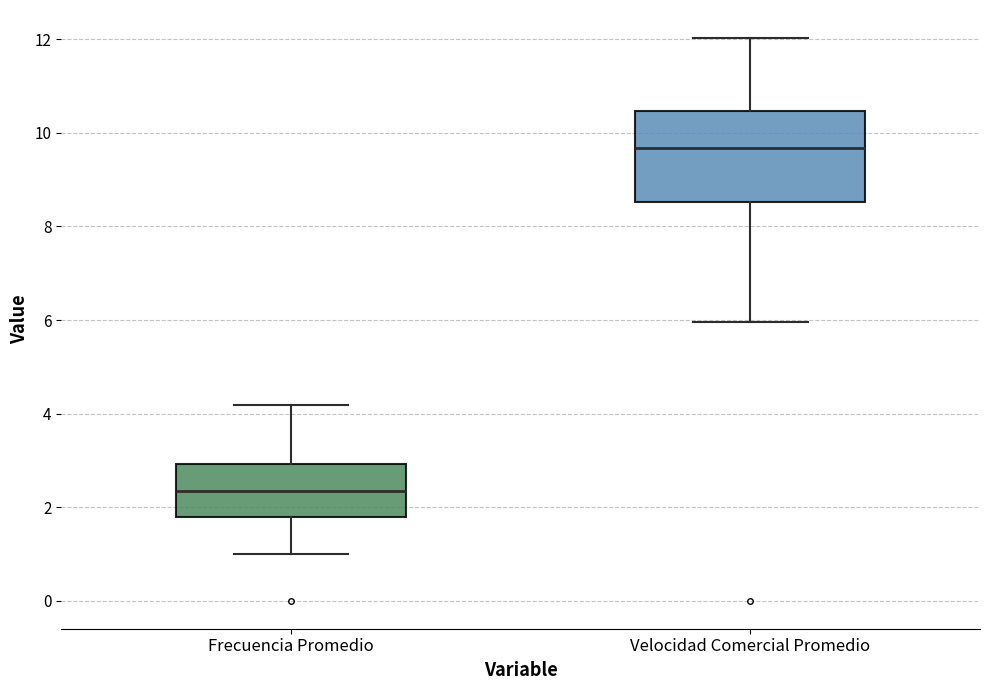

Reading left to right, read every box against the y-axis: the position of its median line, the range the box covers, and the ends of its whiskers. The values are not printed on the chart, so give them approximately, as read against the axis.

Frecuencia Promedio: median 2.4, box 1.8 to 3.0, whiskers 1.0 to 4.2
Velocidad Comercial Promedio: median 9.6, box 8.6 to 10.4, whiskers 6.0 to 12.0